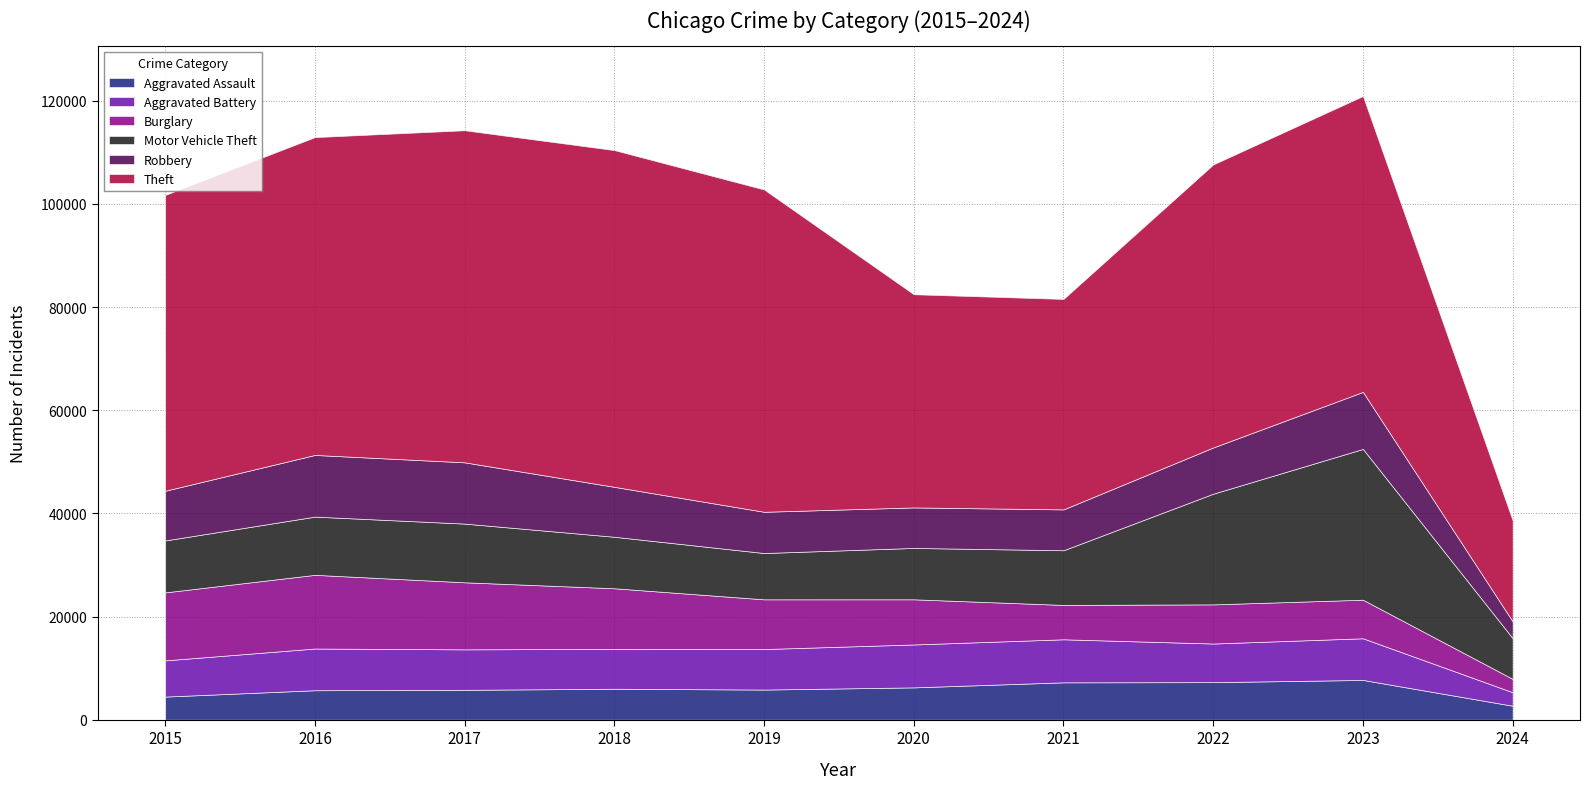

What is the smallest value displayed?

2593